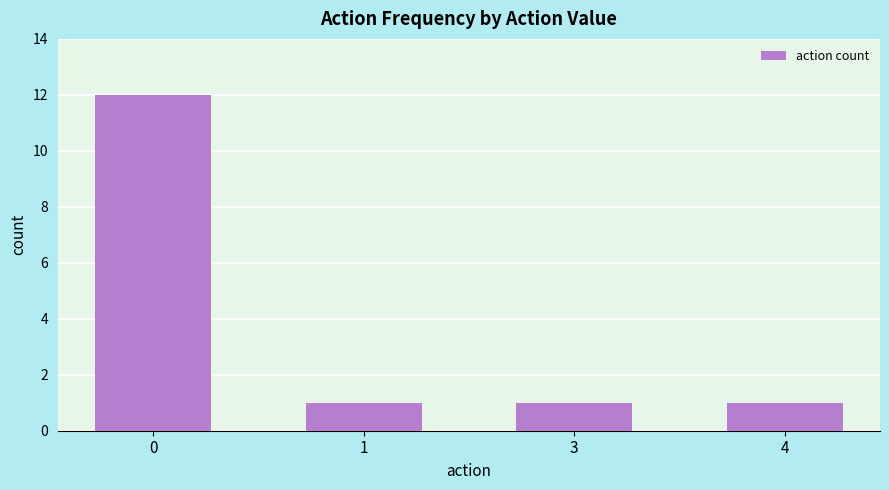

What is the maximum value shown in the chart?

12